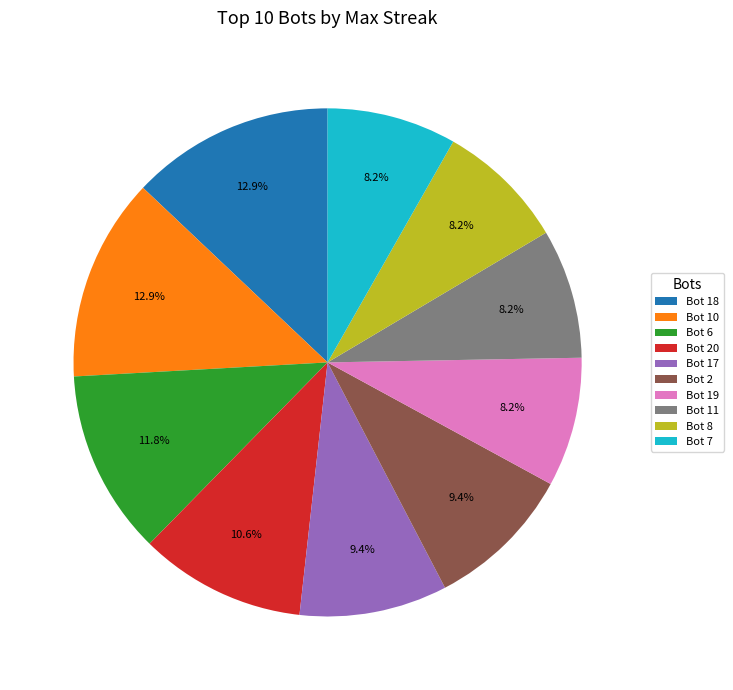

Do Bot 6 and Bot 17 together represent more than half of the pie?

No